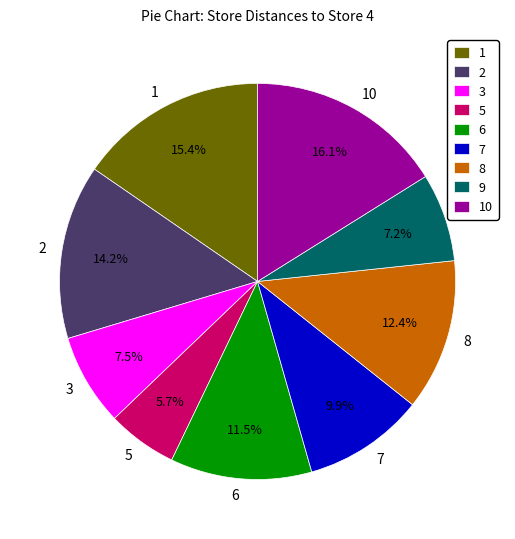

Which has a higher value, 5 or 6?

6